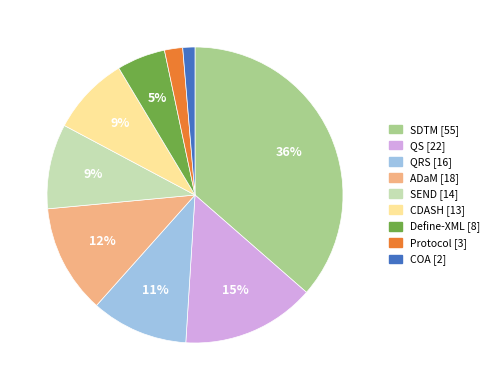

How many segments does this pie chart have?

9